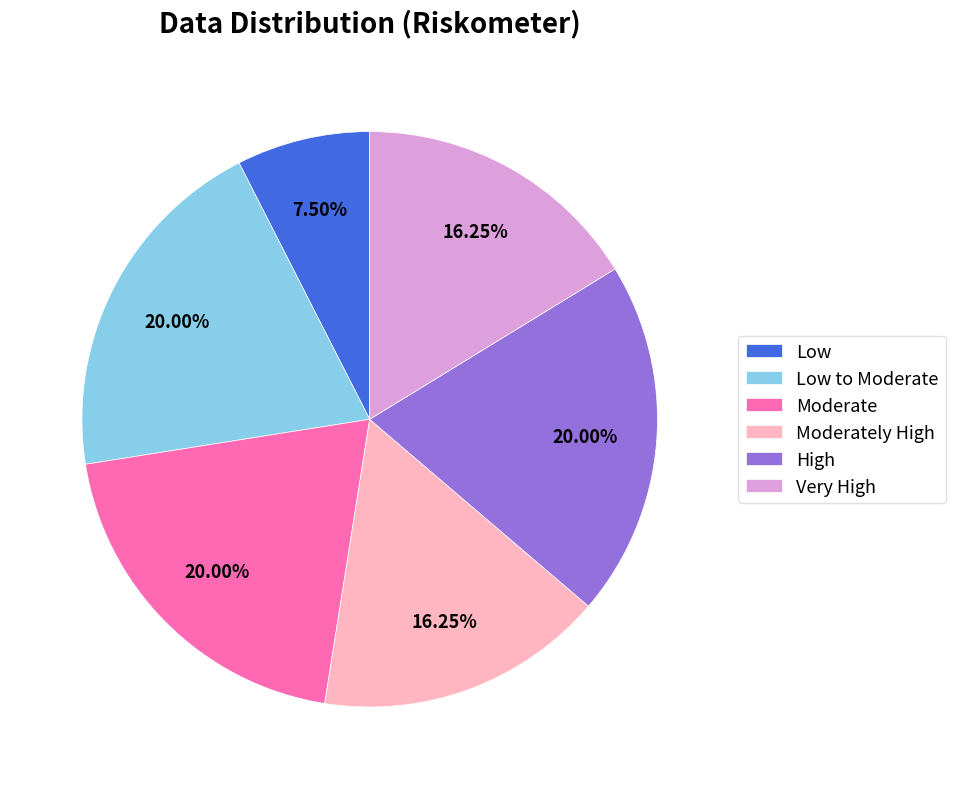

Which slice is the smallest?

Low